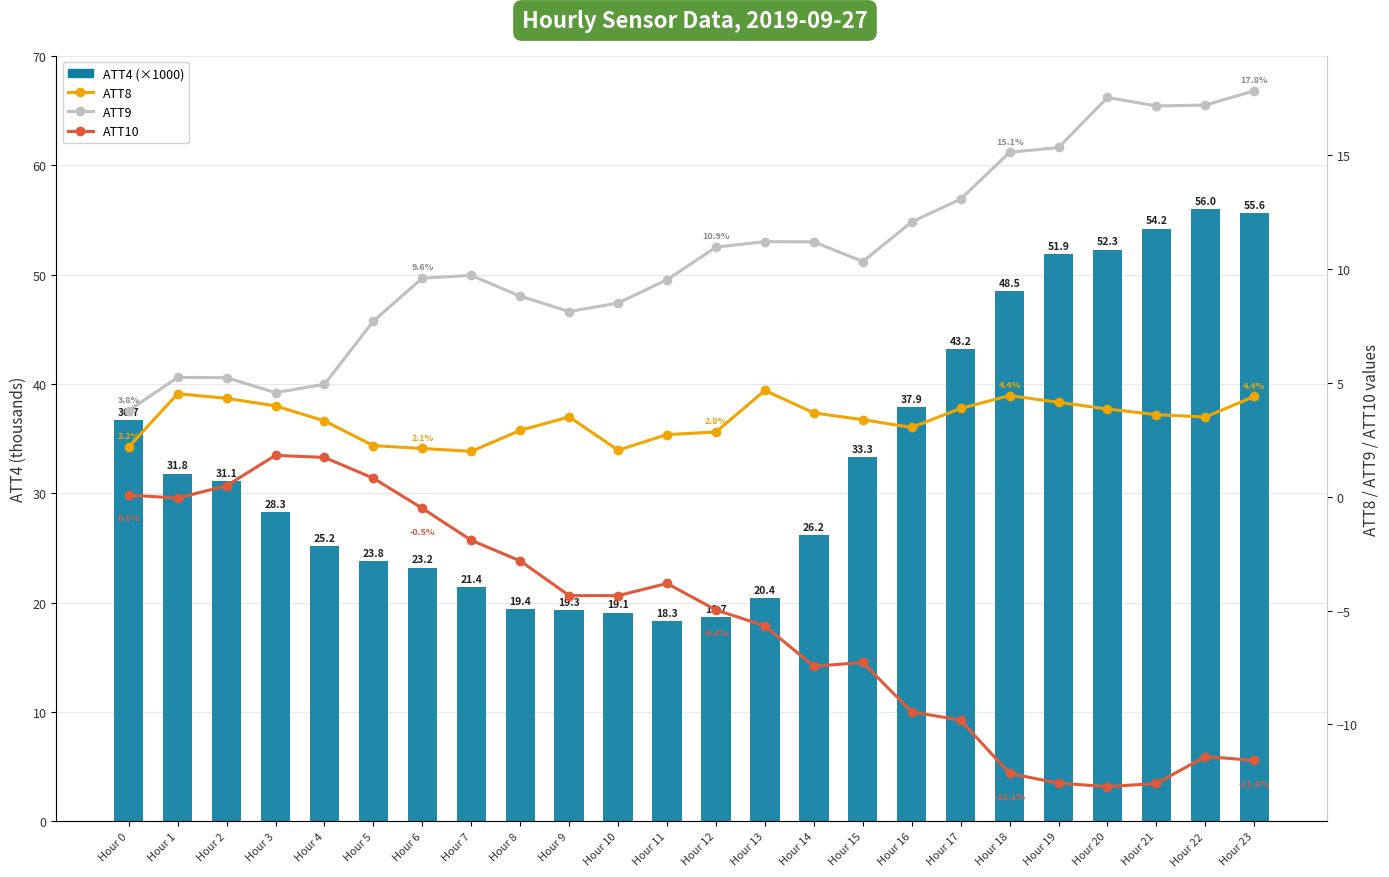

Rank the series at Hour 22 from highest to lowest value.

ATT4 (×1000), ATT9, ATT8, ATT10